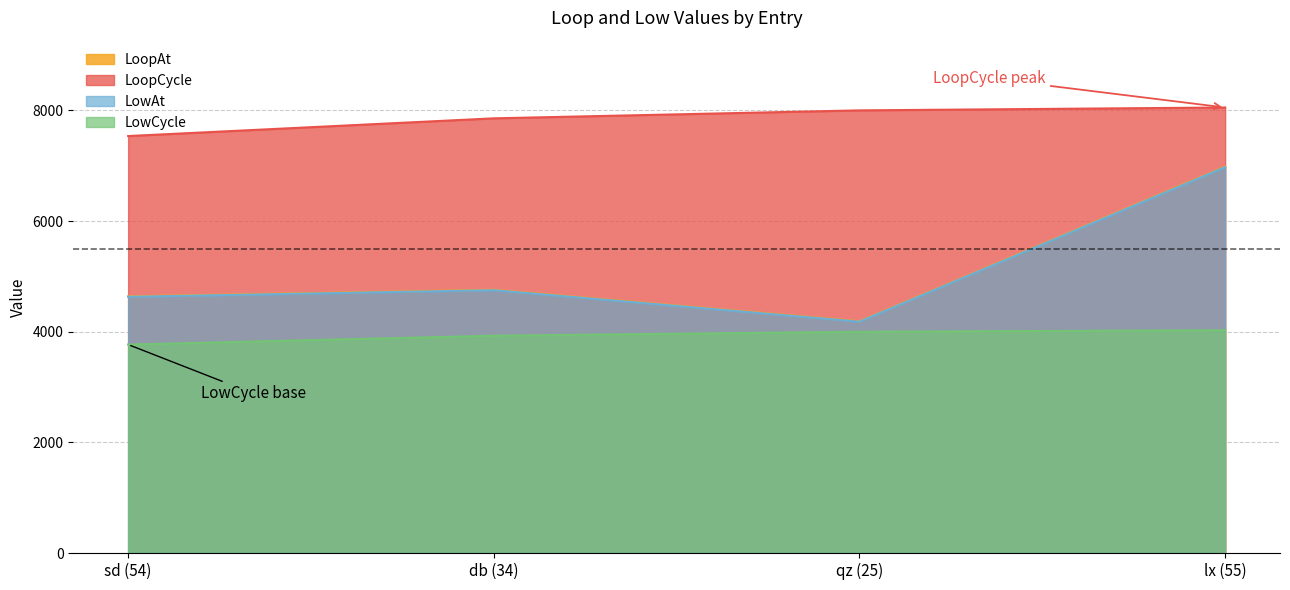

Which series has the largest total across all categories?

LoopCycle